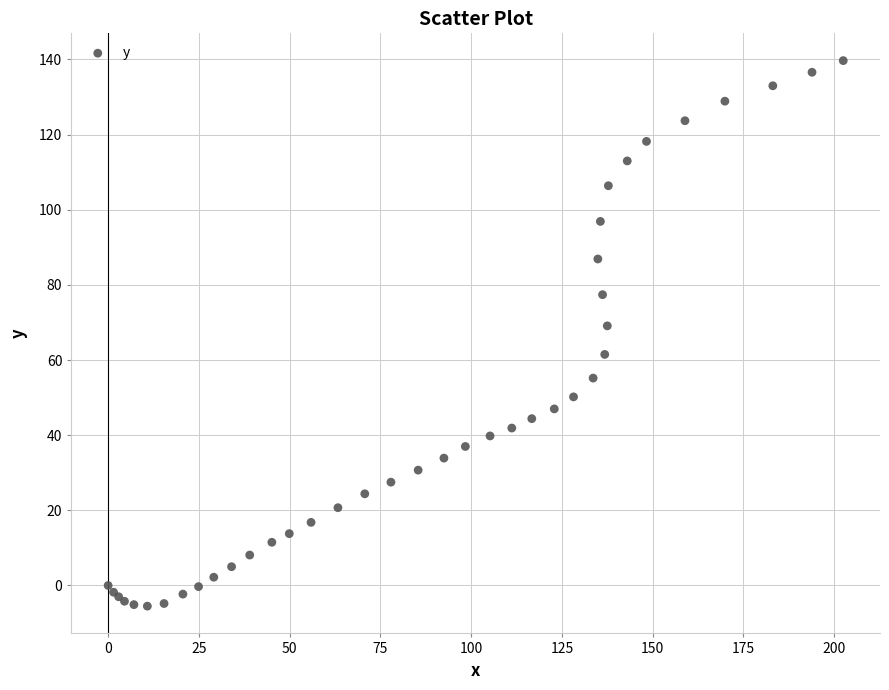

What Y value in the scatter plot is closest to 67?

69.1